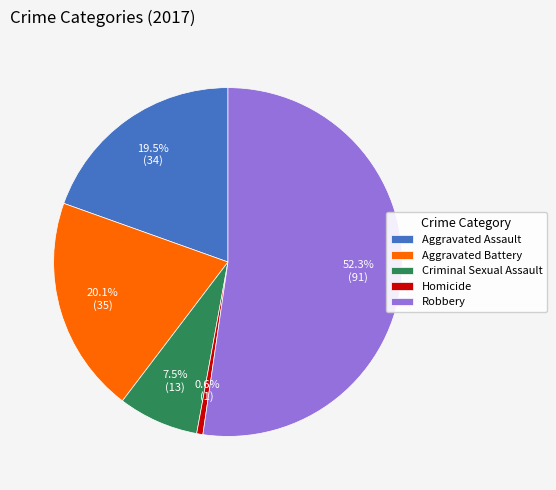

Is Robbery the majority of the pie?

Yes